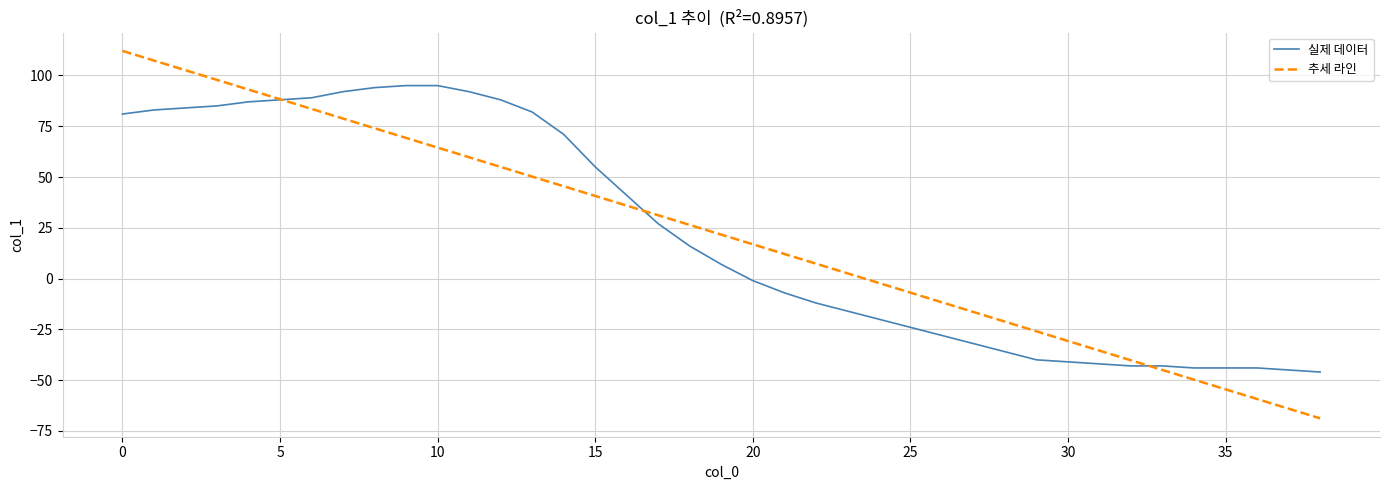

What is the smallest value displayed?

-68.8